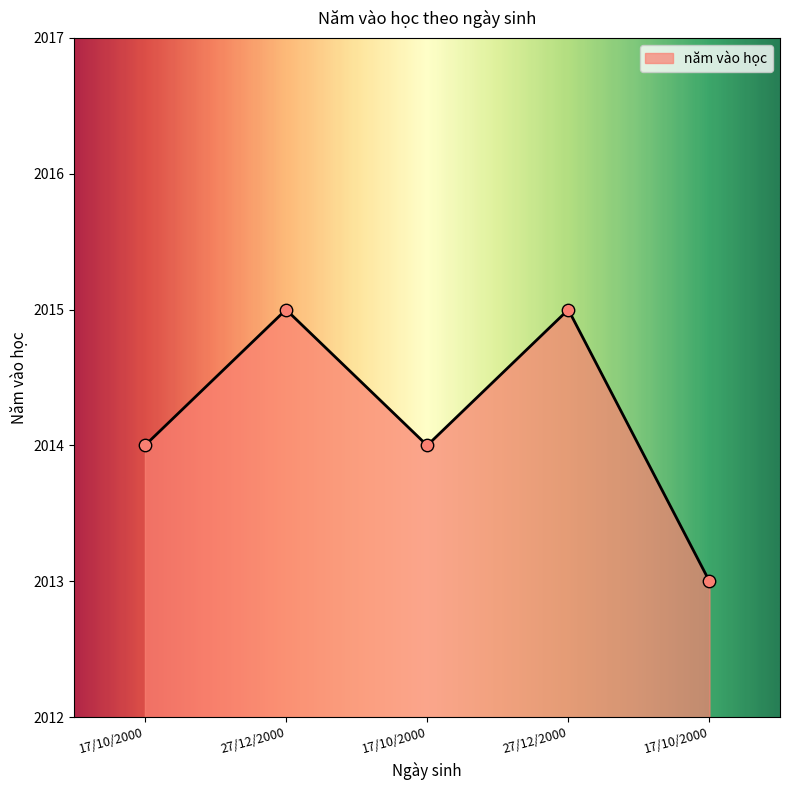

What is the ratio of the value at 17/10/2000 to the value at 27/12/2000?

1.0